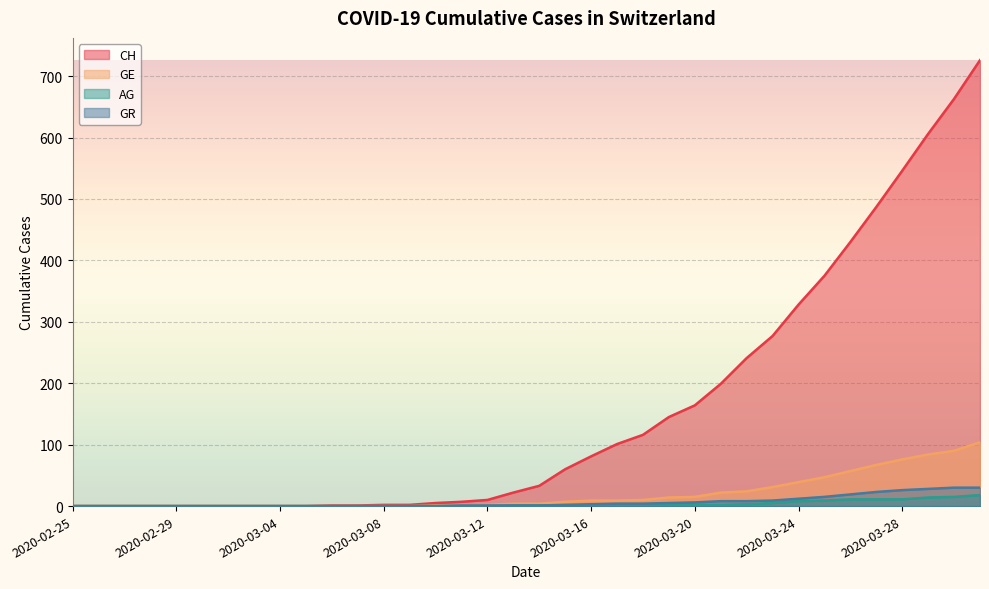

True or false: CH and AG intersect in this chart.

False